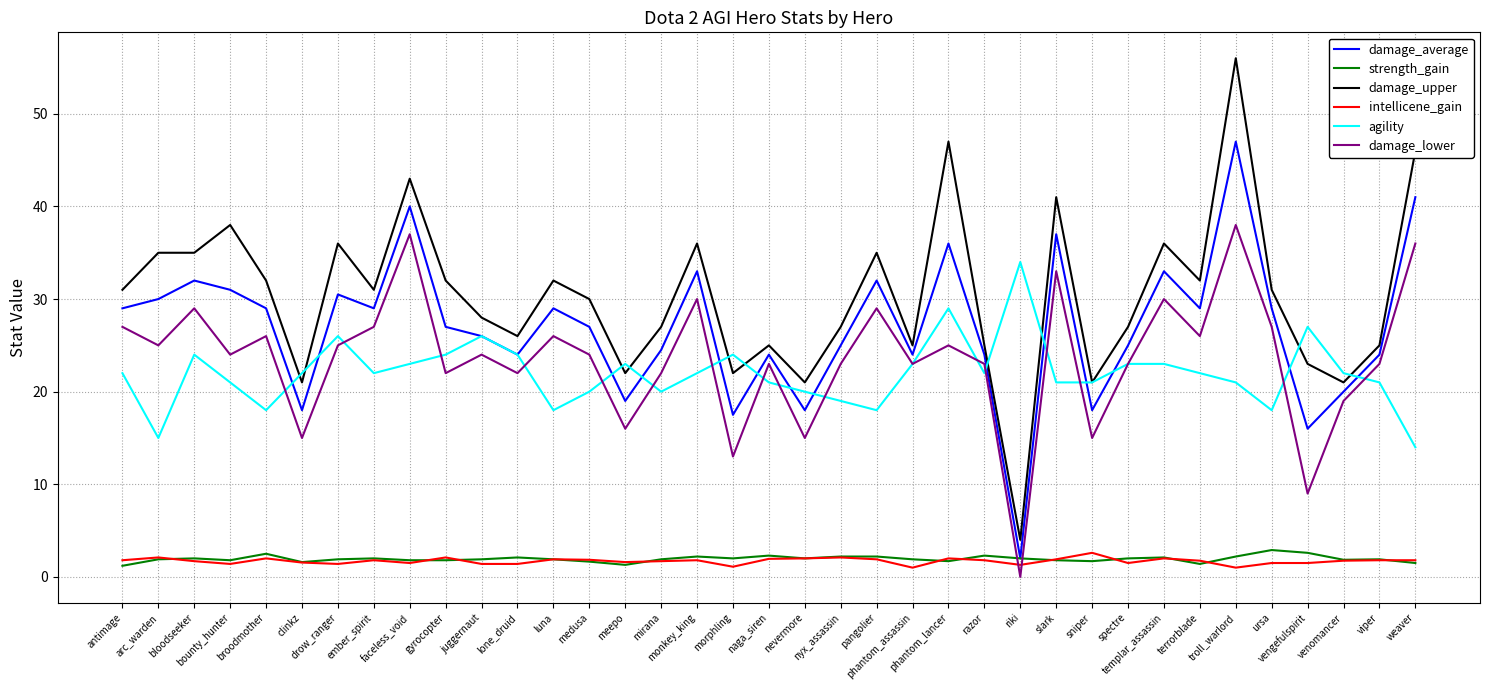

How many intersections are there between damage_lower and strength_gain?

2